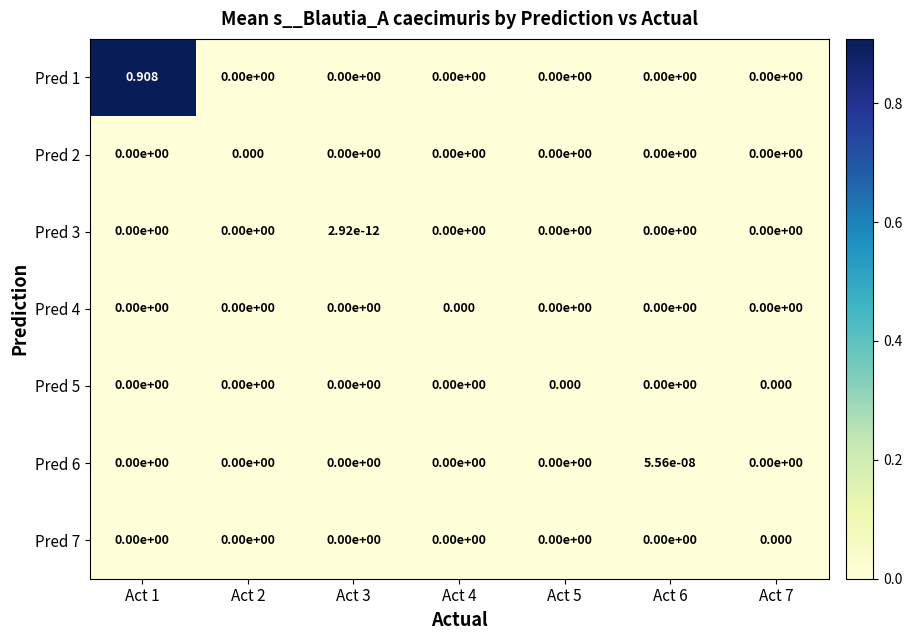

Reading left to right, what are all the values shown in this chart?

Pred 1: Act 1=0.9	Act 2=0.0	Act 3=0.0	Act 4=0.0	Act 5=0.0	Act 6=0.0	Act 7=0.0
Pred 2: Act 1=0.0	Act 2=0.0	Act 3=0.0	Act 4=0.0	Act 5=0.0	Act 6=0.0	Act 7=0.0
Pred 3: Act 1=0.0	Act 2=0.0	Act 3=0.0	Act 4=0.0	Act 5=0.0	Act 6=0.0	Act 7=0.0
Pred 4: Act 1=0.0	Act 2=0.0	Act 3=0.0	Act 4=0.0	Act 5=0.0	Act 6=0.0	Act 7=0.0
Pred 5: Act 1=0.0	Act 2=0.0	Act 3=0.0	Act 4=0.0	Act 5=0.0	Act 6=0.0	Act 7=0.0
Pred 6: Act 1=0.0	Act 2=0.0	Act 3=0.0	Act 4=0.0	Act 5=0.0	Act 6=0.0	Act 7=0.0
Pred 7: Act 1=0.0	Act 2=0.0	Act 3=0.0	Act 4=0.0	Act 5=0.0	Act 6=0.0	Act 7=0.0